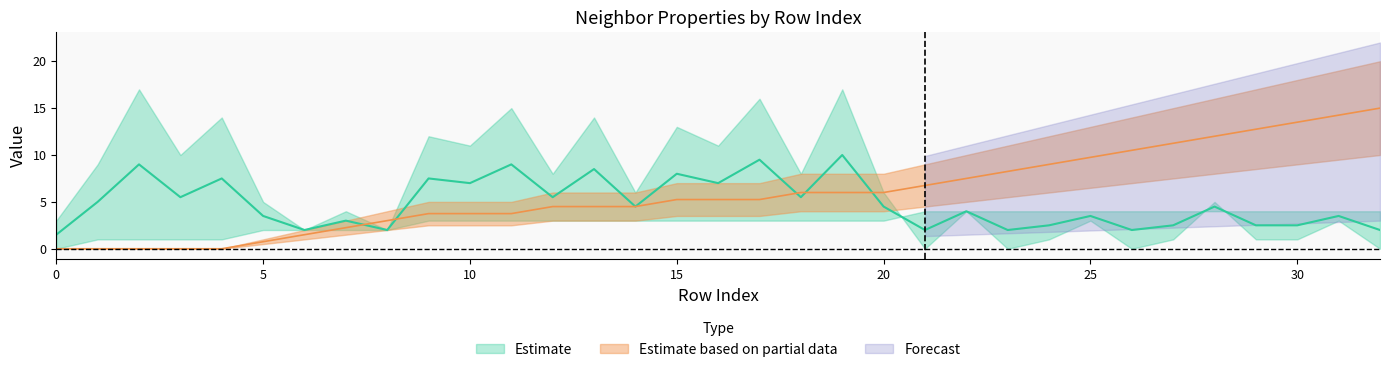

What is the value of the isite point at the 21st from the left?

4.5